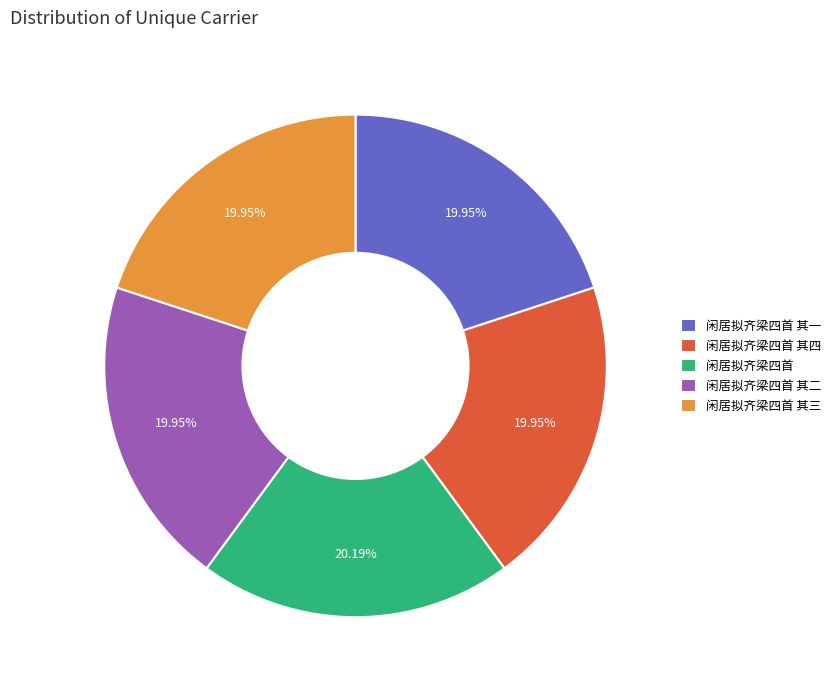

Is the sum of 闲居拟齐梁四首 其一 and 闲居拟齐梁四首 greater than half?

No